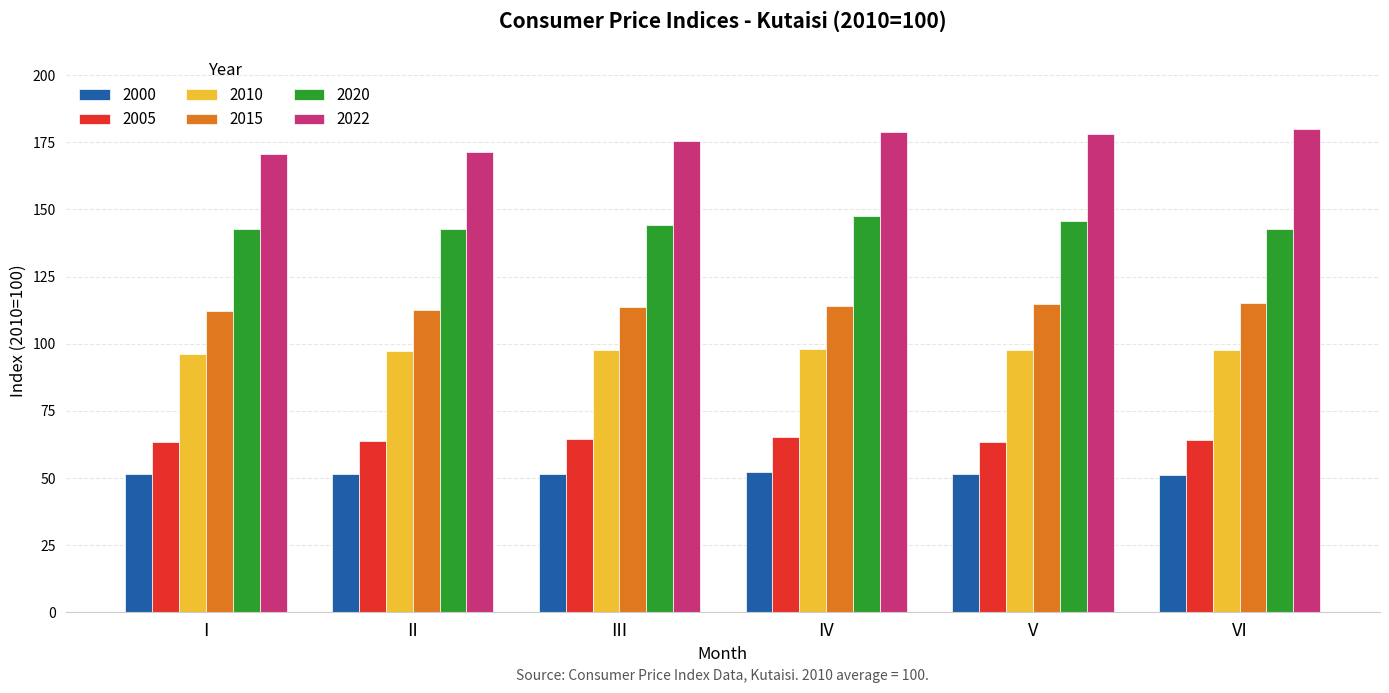

What is the sum of the 2020 values at IV and VI?

290.3